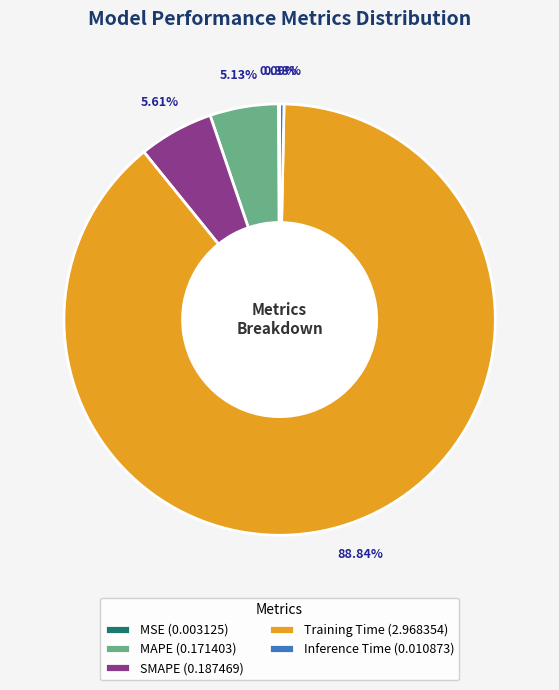

Between Inference Time (0.010873) and SMAPE (0.187469), which is larger?

SMAPE (0.187469)